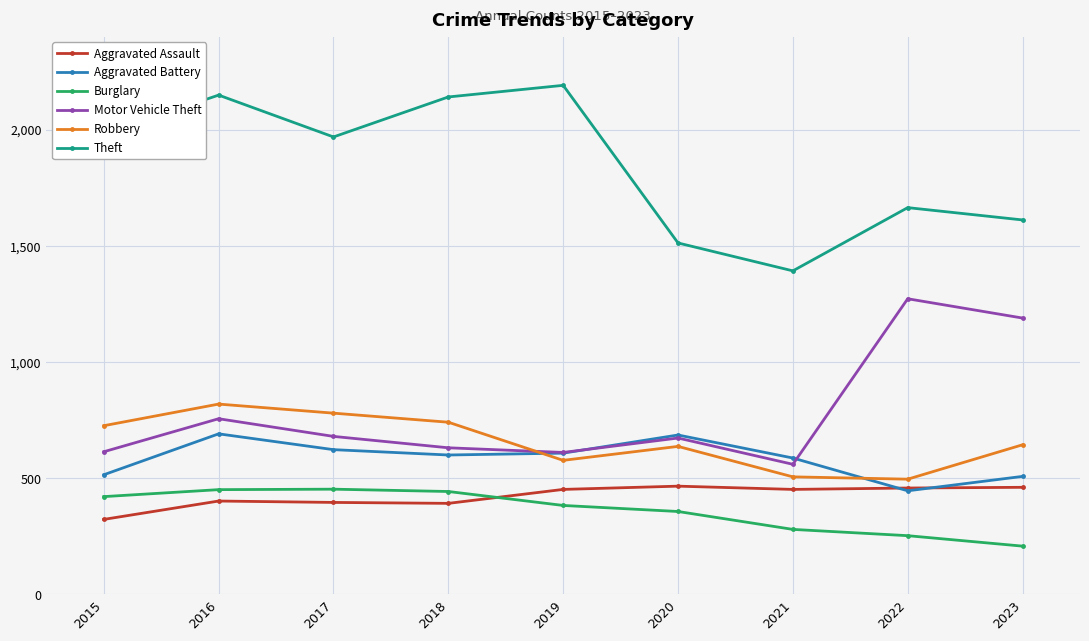

What is the spread (max minus min) of values at 2018?

1748